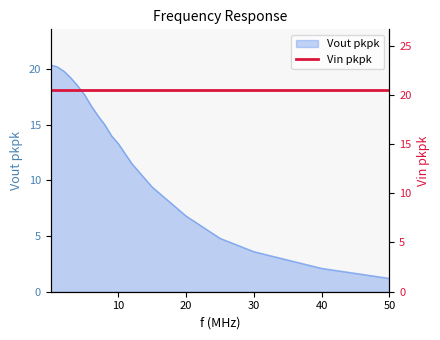

What is the change in value from 0.01 to 15?

-11.1